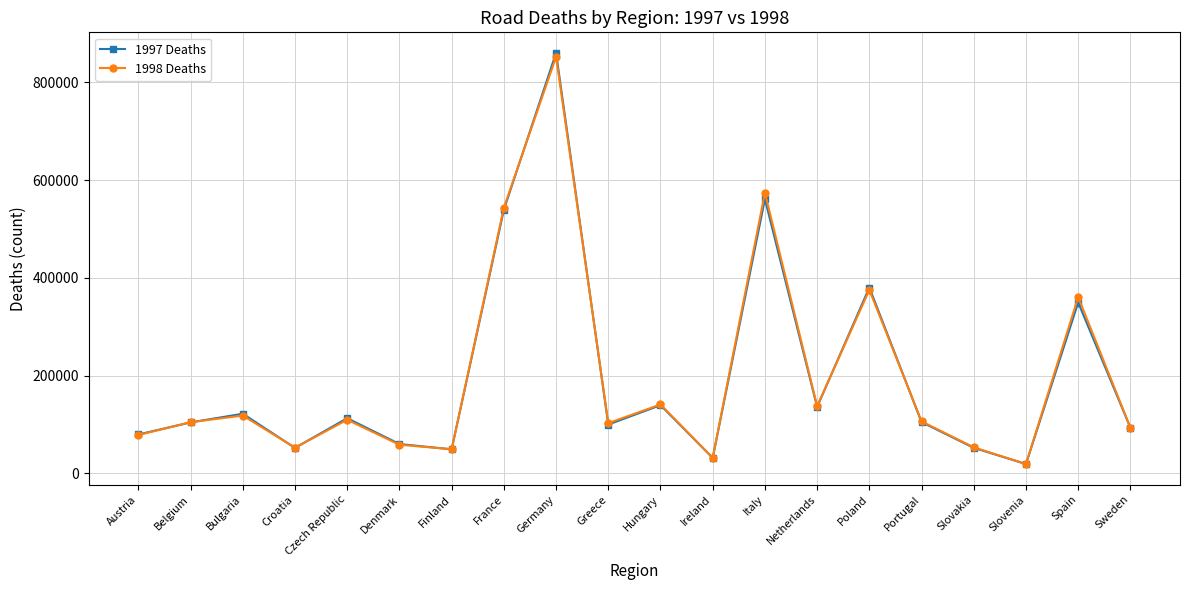

Is it true that 1998 Deaths equals 137482 at Netherlands?

True